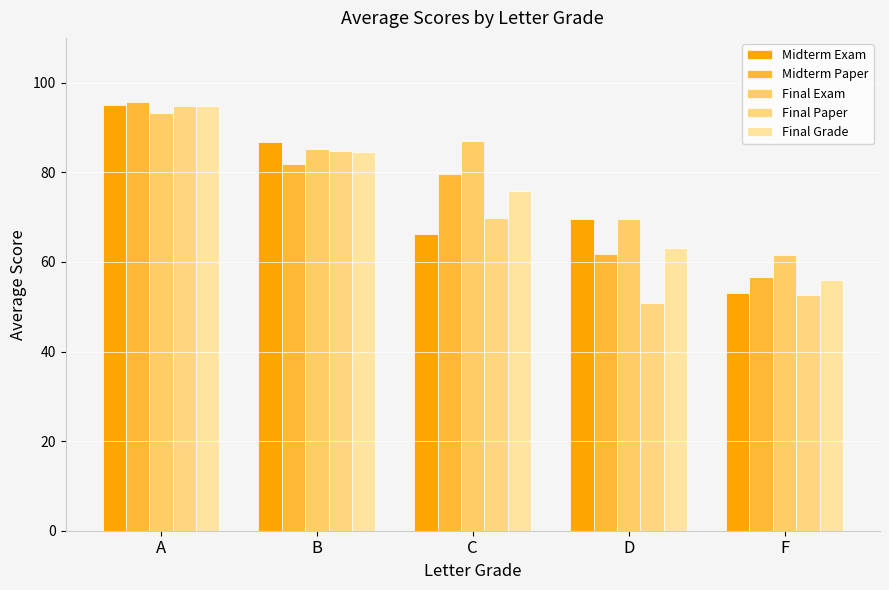

What is the difference between the Final Grade values at B and F?

28.5